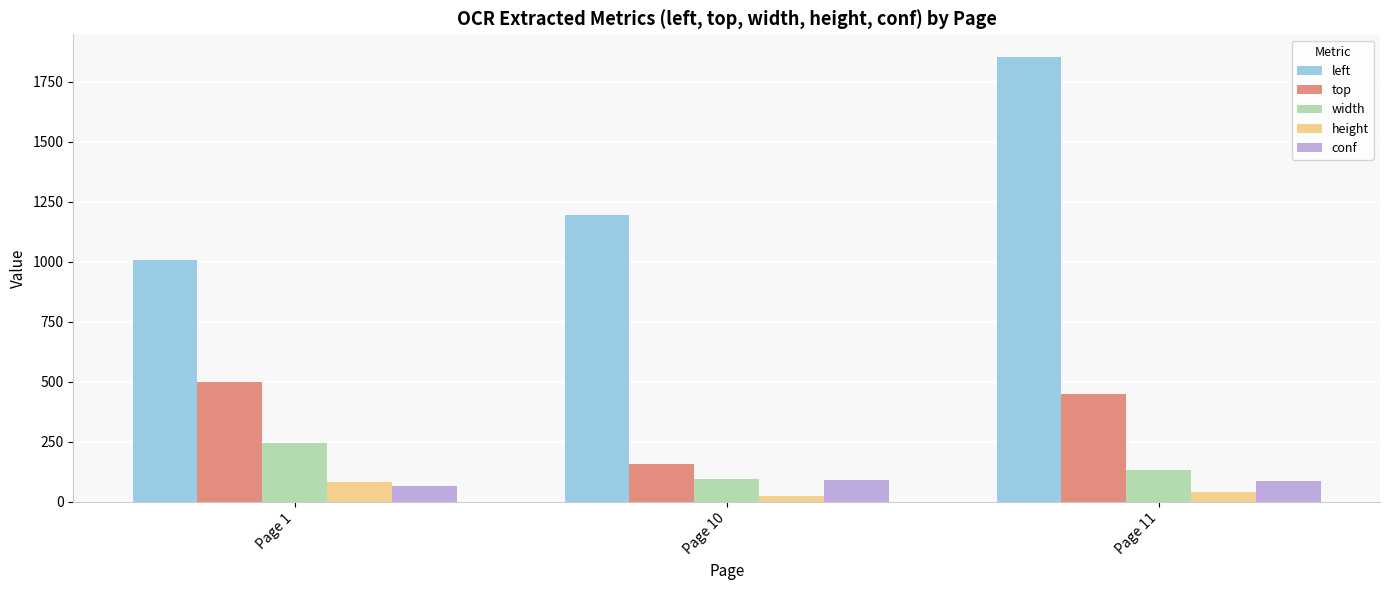

Which category has the highest value in the left series?

Page 11